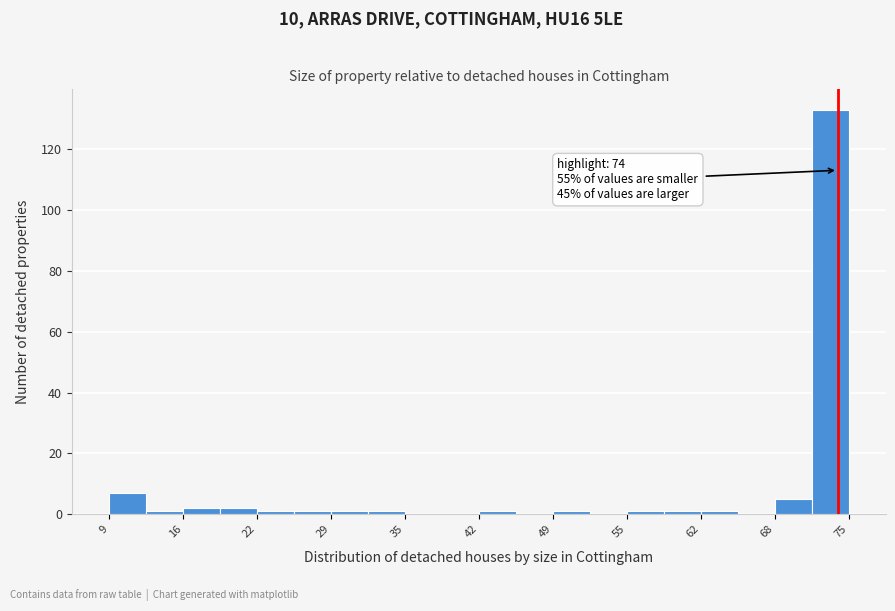

Read against the x-axis, roughly where is the centre of the tallest bar?

73